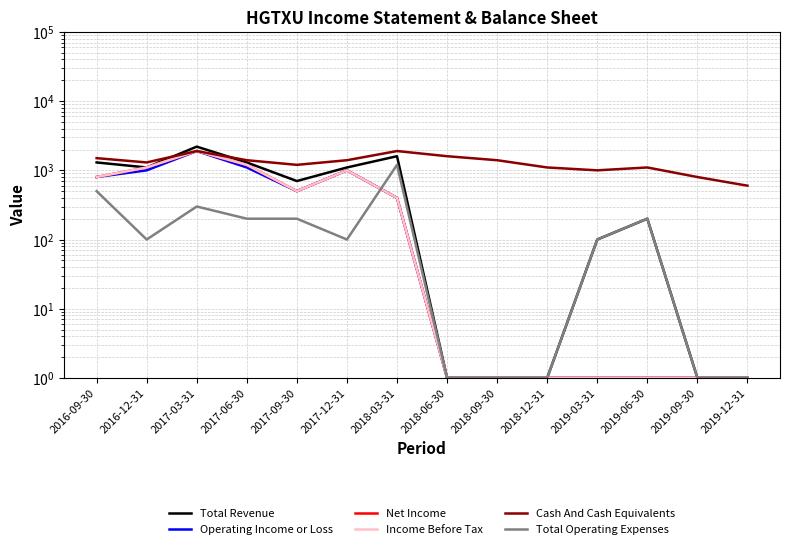

What is the label of the 4th point from the right?

2019-03-31